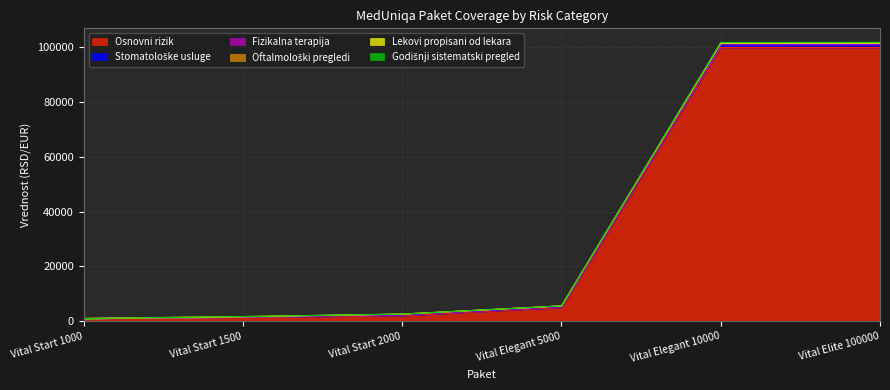

What is the maximum value shown in the chart?

100000